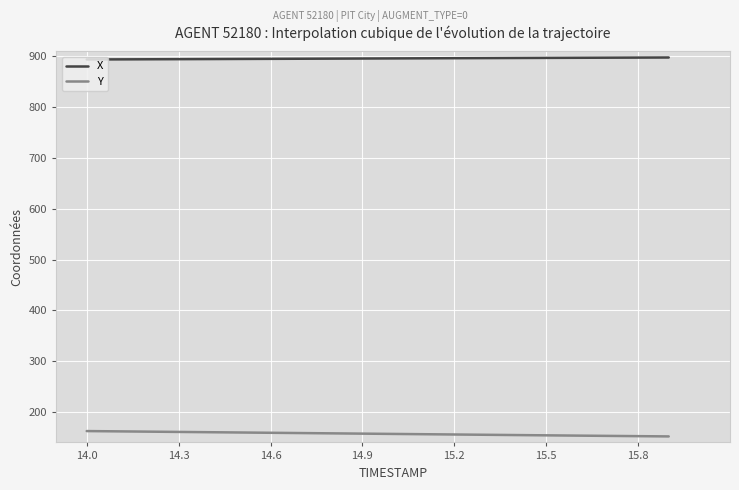

Which series has the largest total across all categories?

X